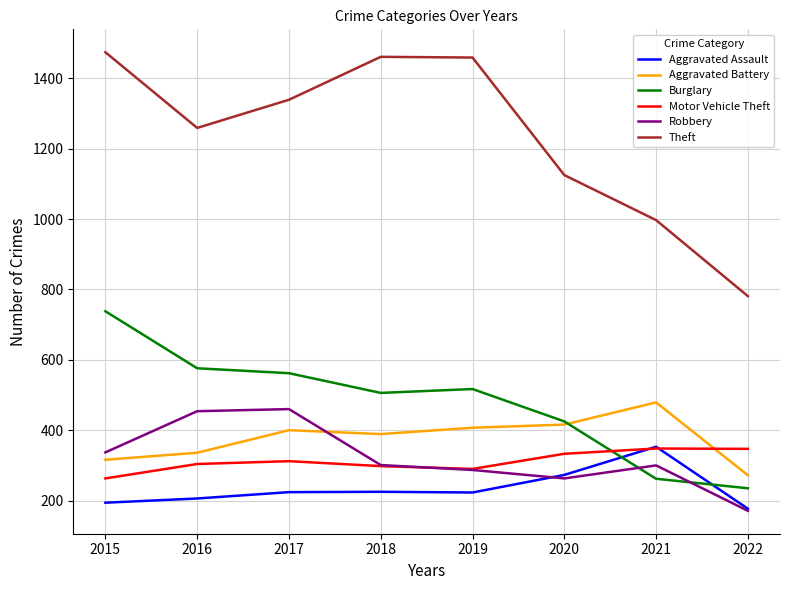

Which category has the lowest value across all series?

2022